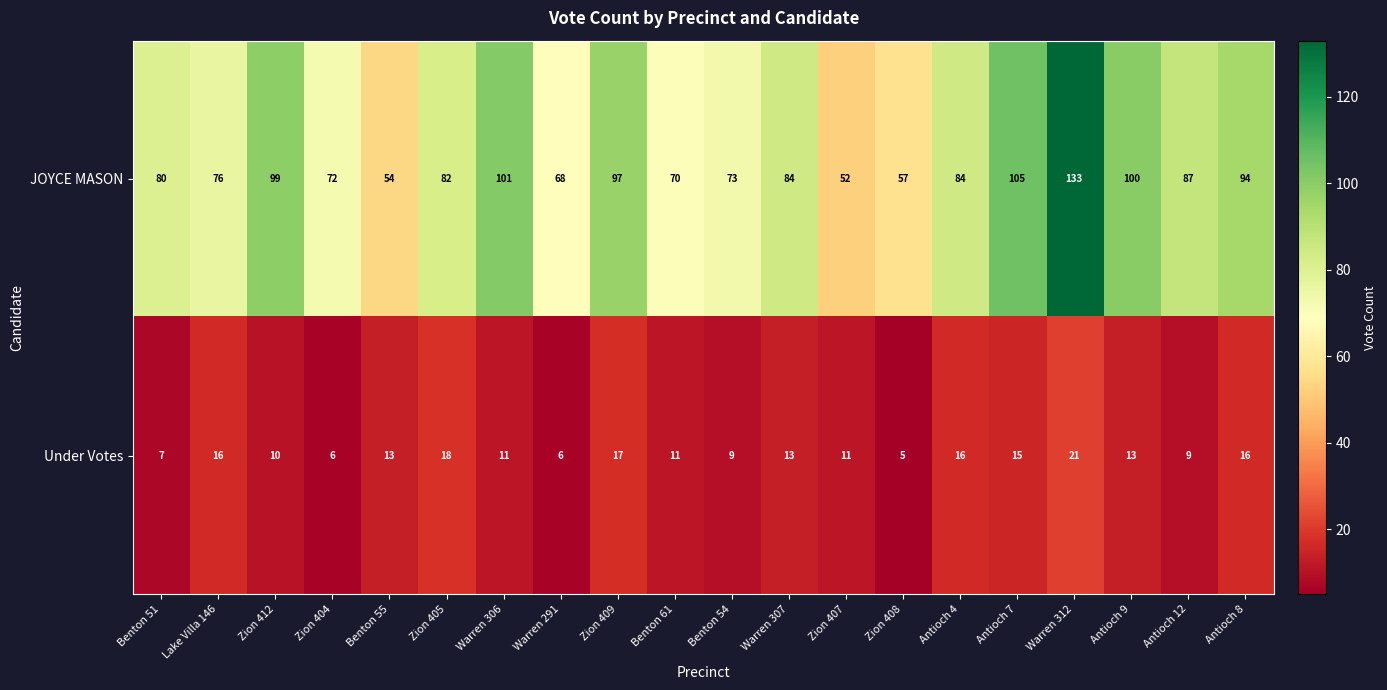

What is the minimum value shown in the chart?

5